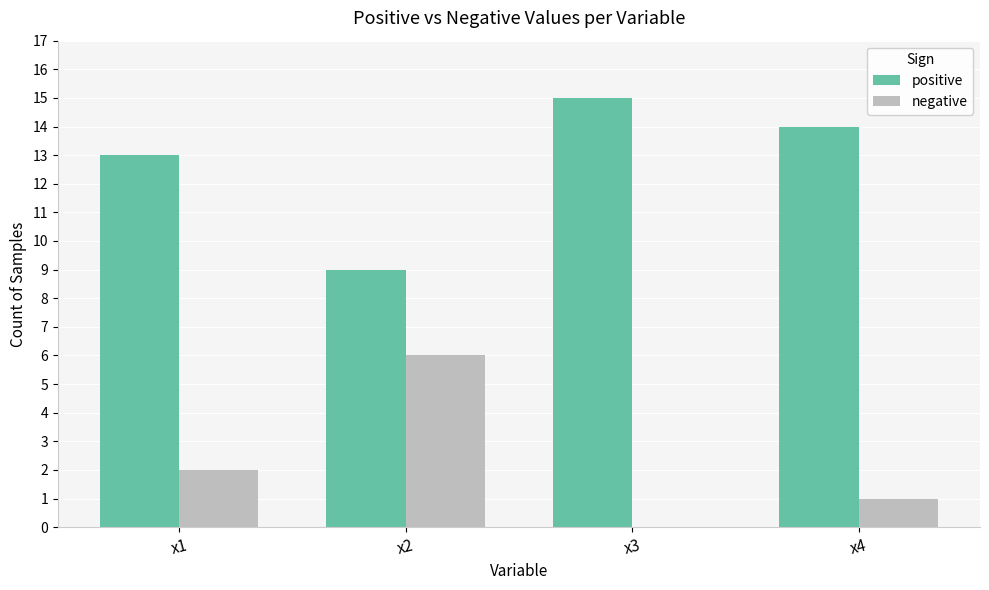

What is the sum of all positive values?

51